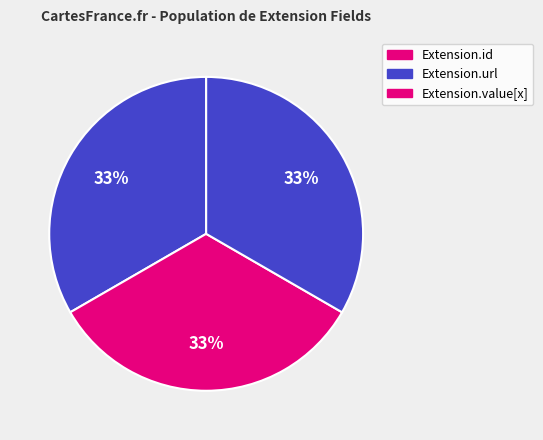

How many segments does this pie chart have?

3